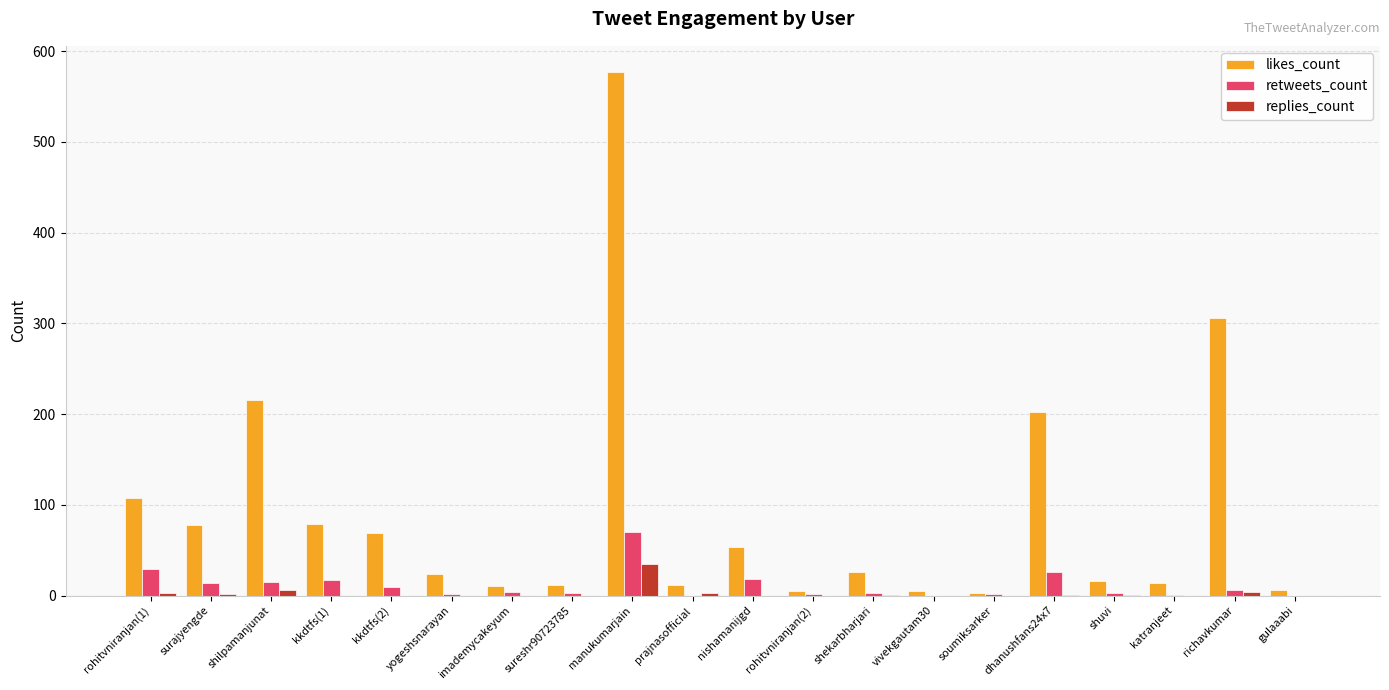

Which series has the largest total across all categories?

likes_count